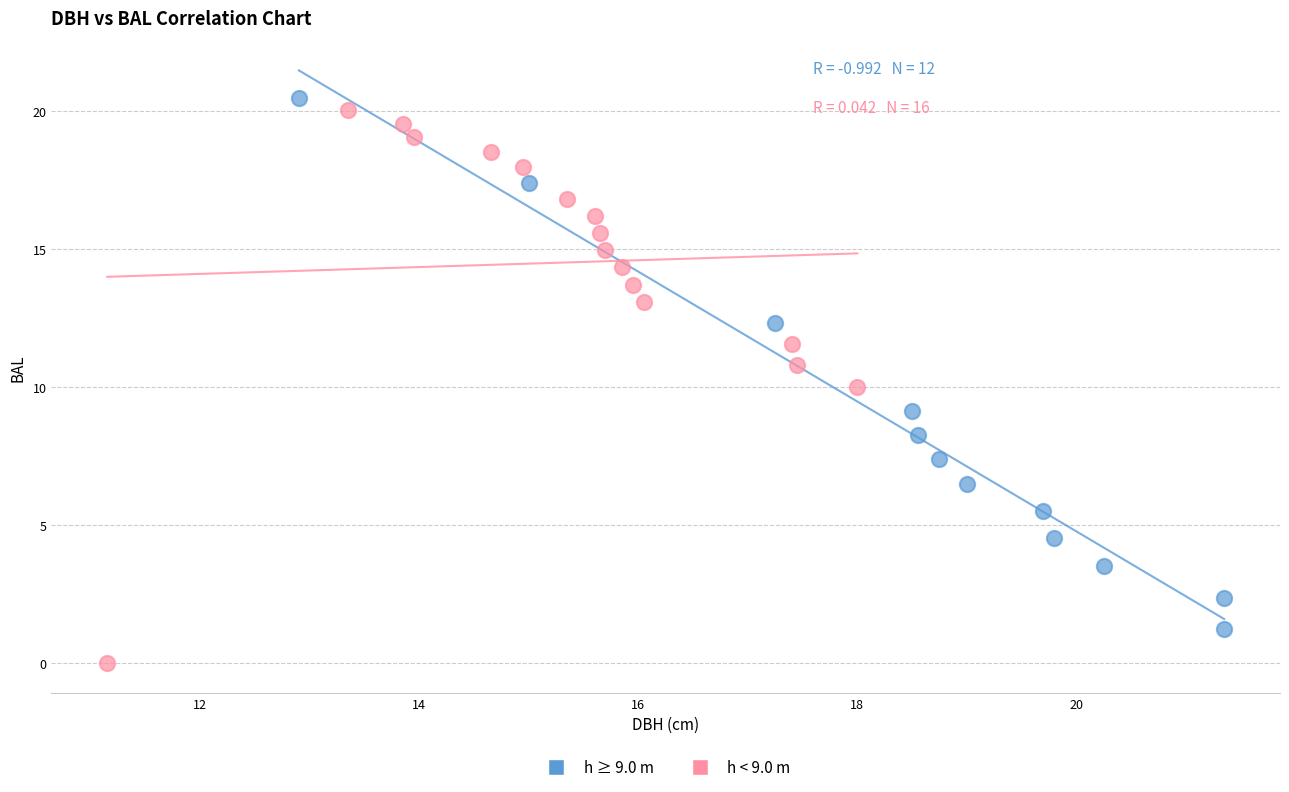

What are all the series names shown in the legend?

h ≥ 9.0 m, h < 9.0 m